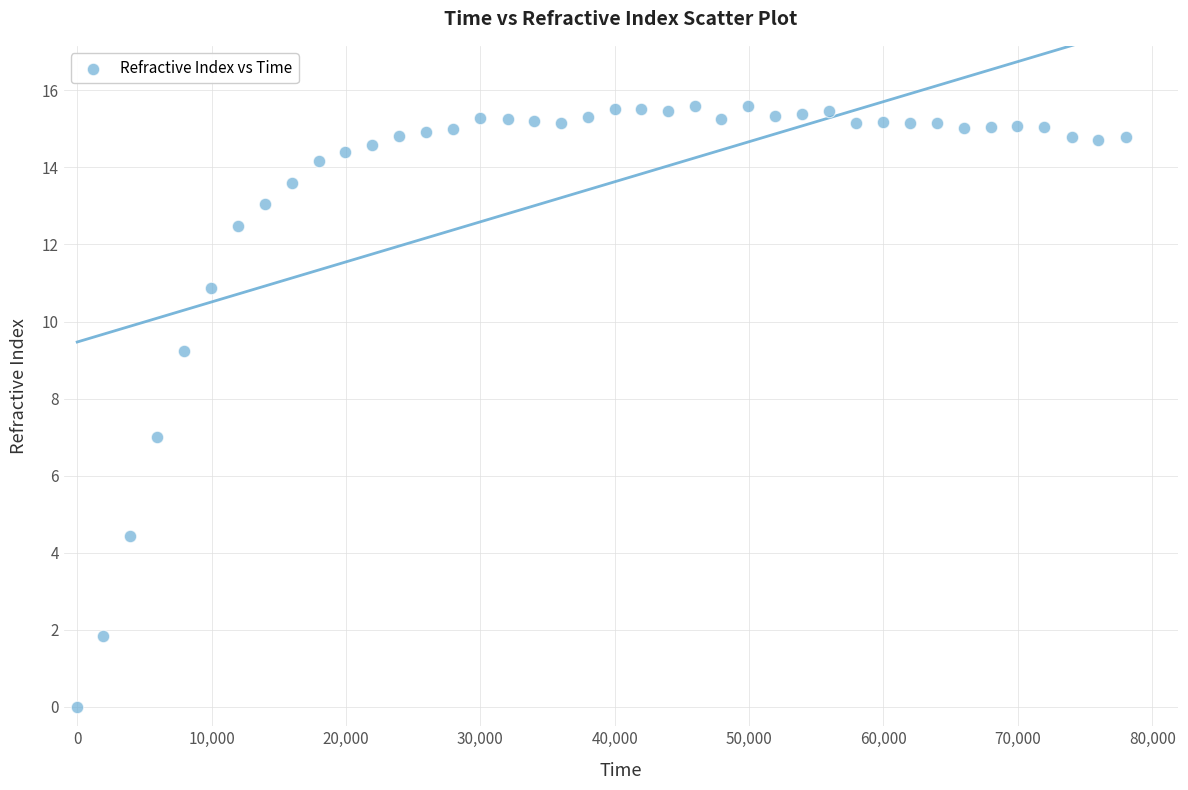

What is the range of X values (max minus min)?

78038.0